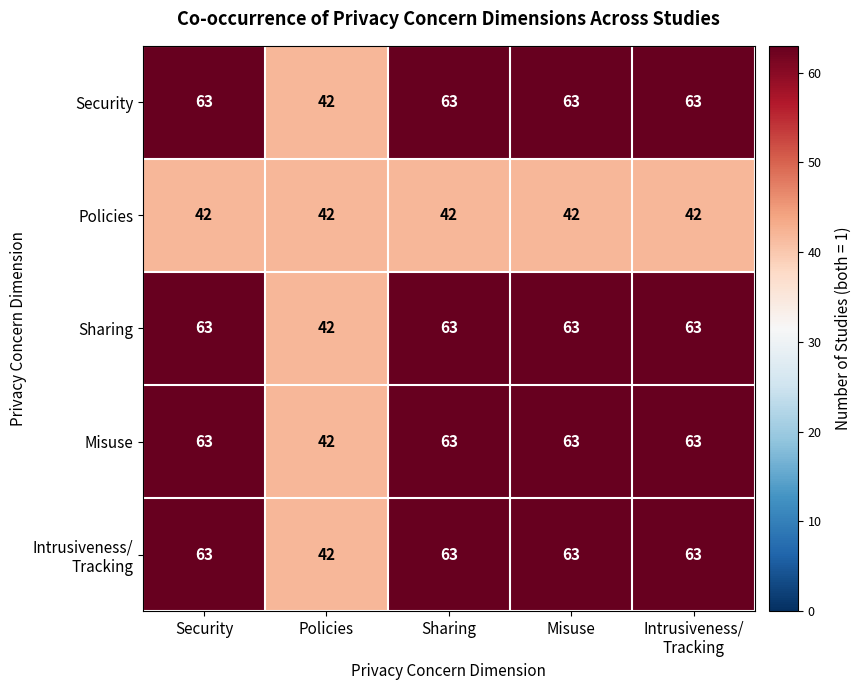

What is the difference between the highest and lowest values at Sharing?

21